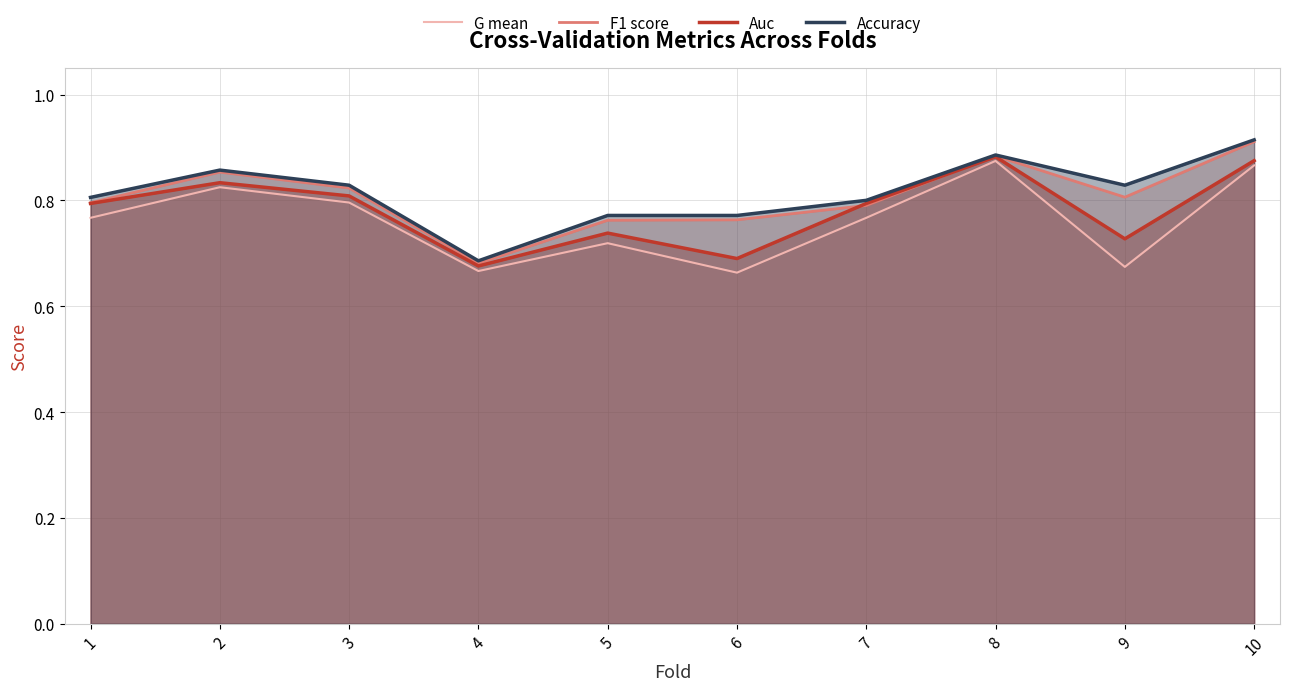

In Accuracy, how many points are lower than both neighbors (excluding endpoints)?

2